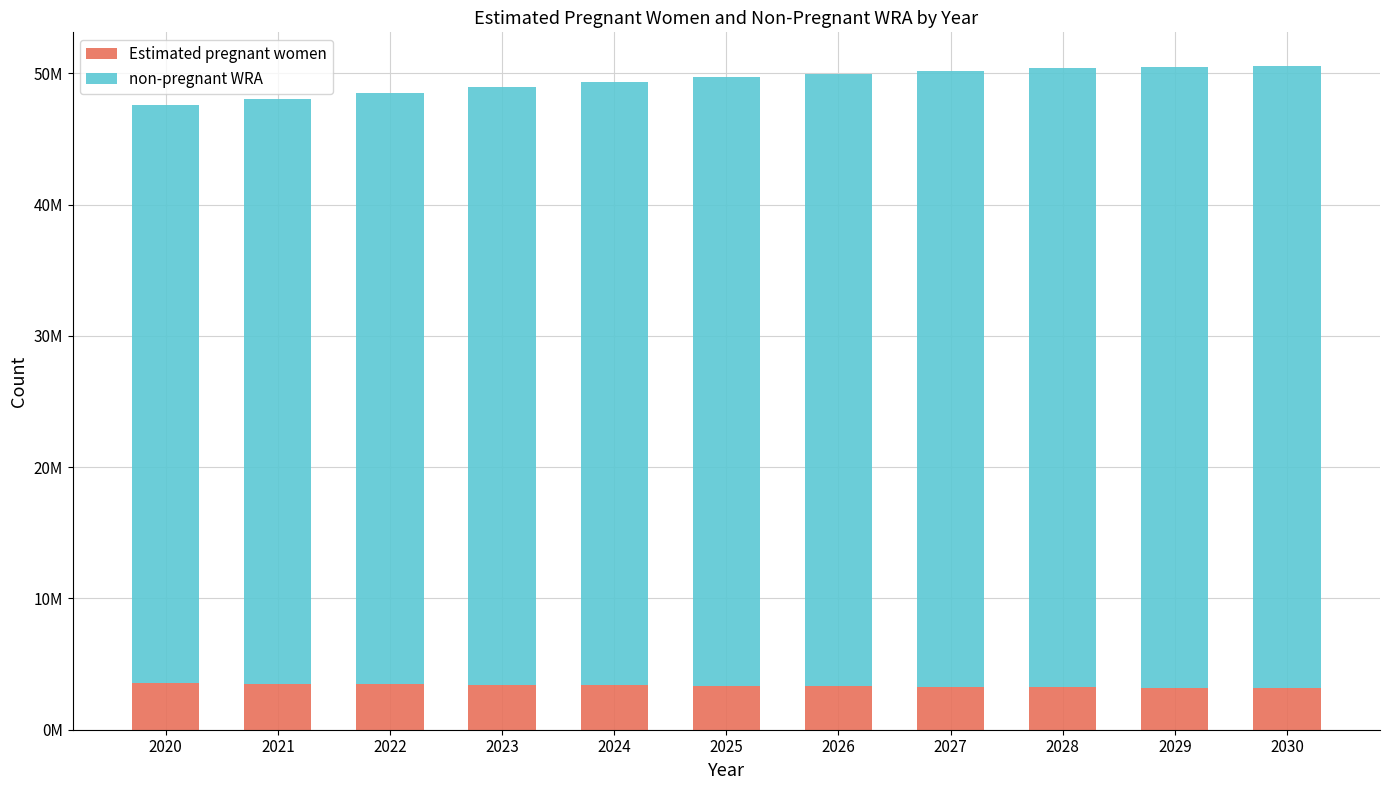

Which category has the lowest value in the Estimated pregnant women series?

2030